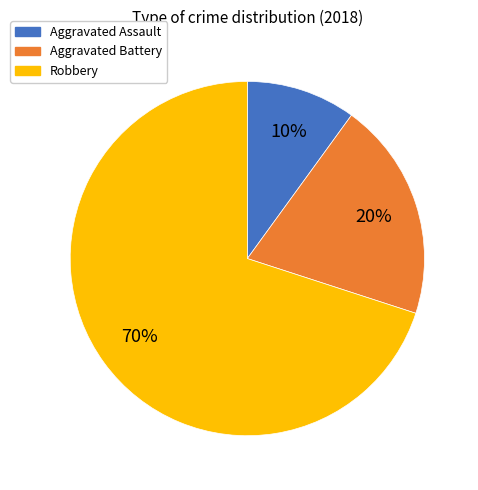

Is the sum of Aggravated Battery and Robbery greater than half?

Yes